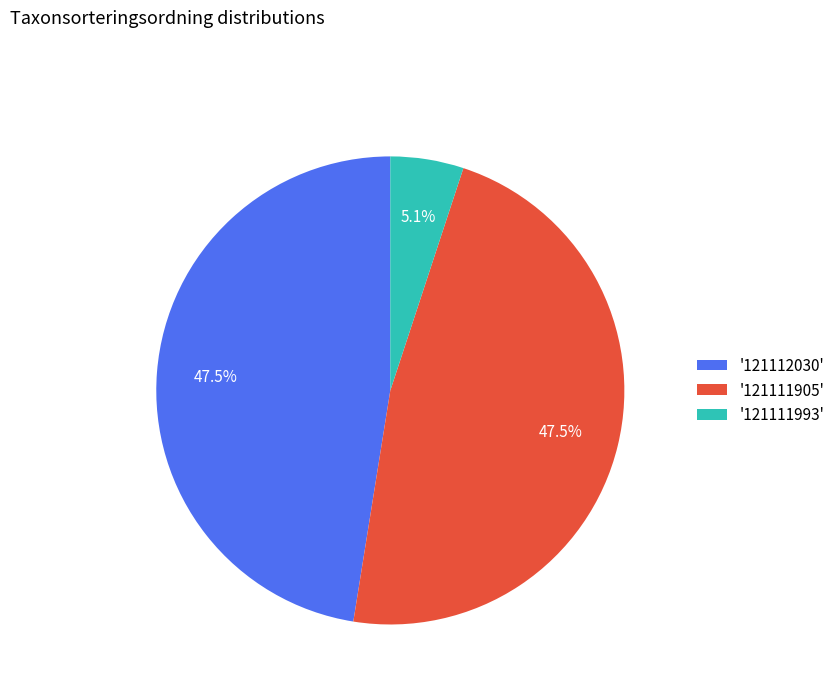

Approximately how many times larger is the value at '121111905' compared to '121112030'?

1.0